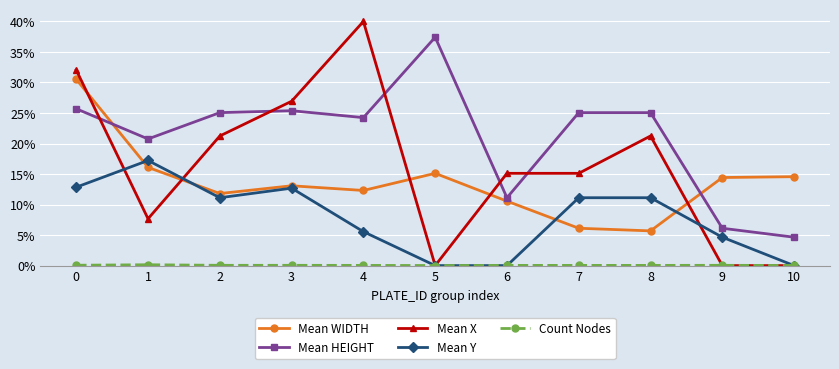

Reading left to right, list all the values displayed in this chart.

Mean WIDTH: 0.3	0.2	0.1	0.1	0.1	0.2	0.1	0.1	0.1	0.1	0.1
Mean HEIGHT: 0.3	0.2	0.3	0.3	0.2	0.4	0.1	0.3	0.3	0.1	0.0
Mean X: 0.3	0.1	0.2	0.3	0.4	0.0	0.2	0.2	0.2	0.0	0.0
Mean Y: 0.1	0.2	0.1	0.1	0.1	0.0	0.0	0.1	0.1	0.0	0.0
Count Nodes: 0.0	0.0	0.0	0.0	0.0	0.0	0.0	0.0	0.0	0.0	0.0